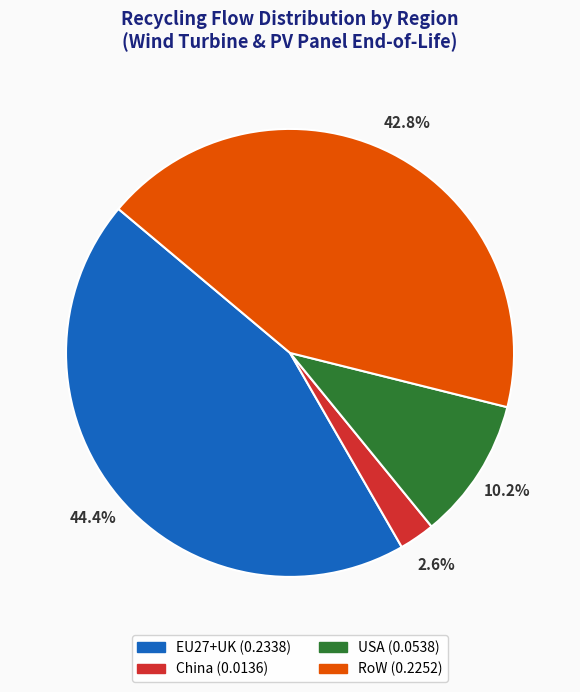

Rank the categories by value from highest to lowest.

EU27+UK, RoW, USA, China